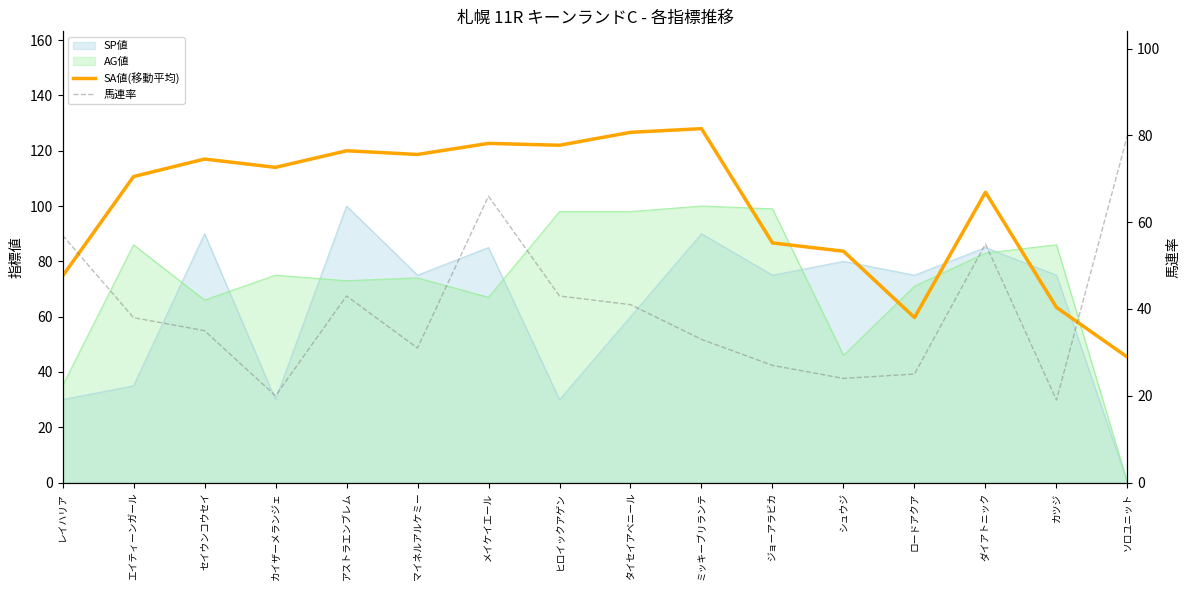

At how many categories does at least one series exceed 56?

16